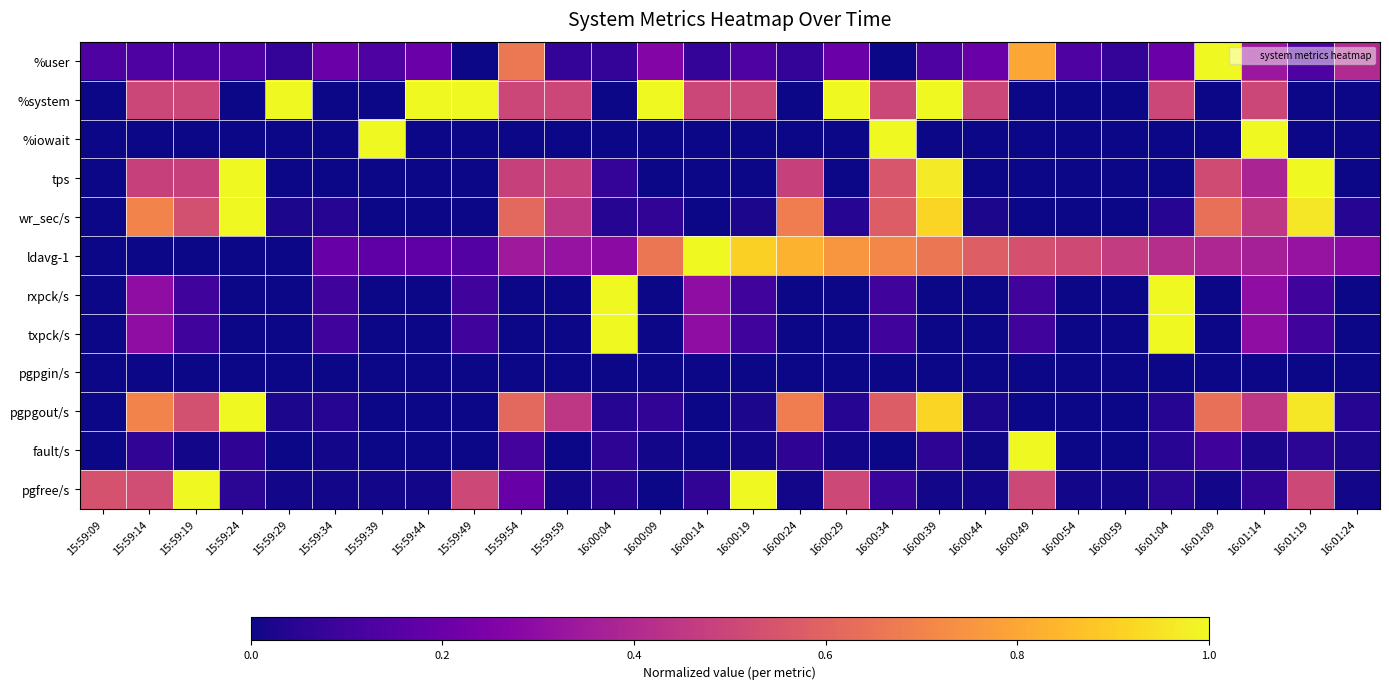

Which has a higher value, 15:59:44 or 16:01:19?

15:59:44